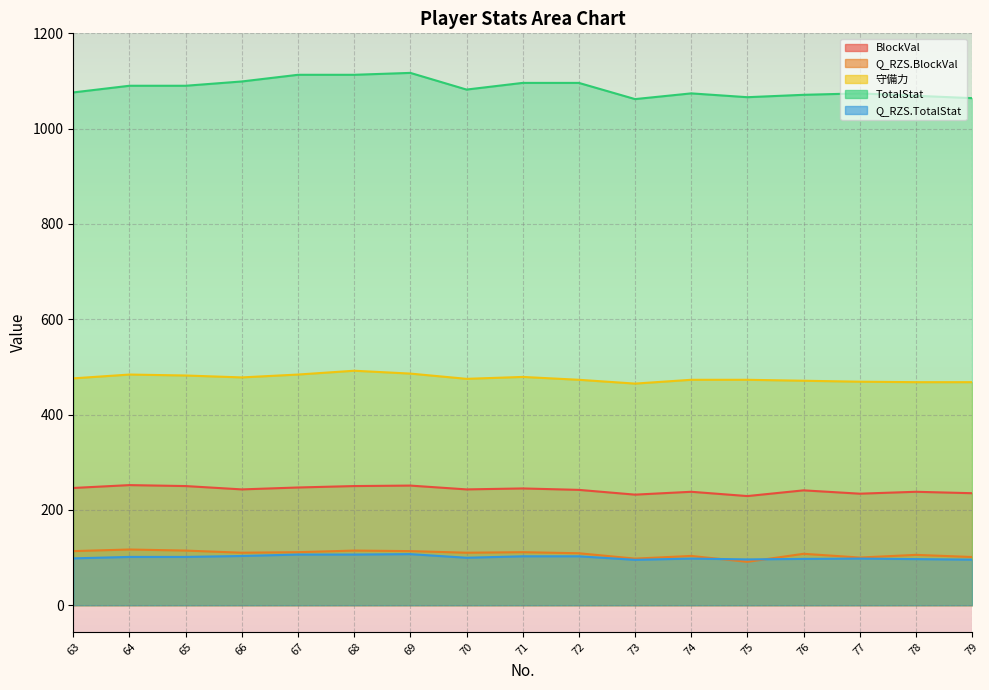

How many lines are shown in the chart?

5